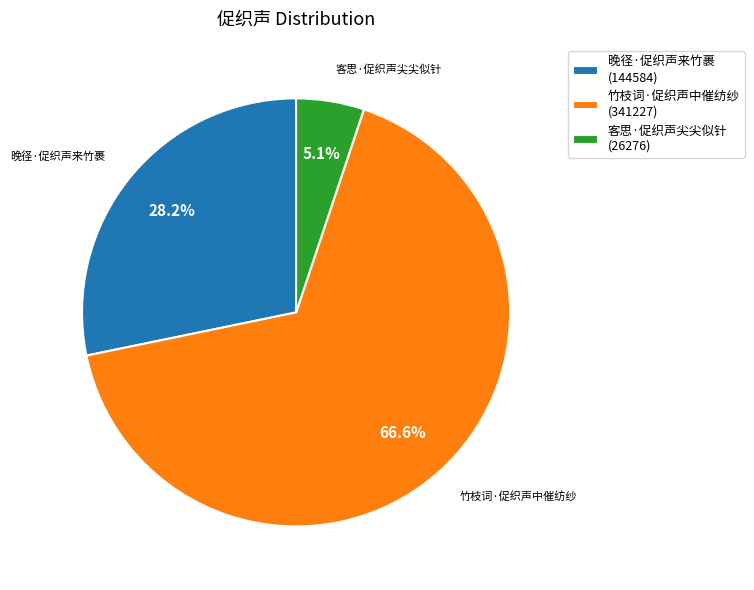

The 晚径·促织声来竹裹 slice represents 42% of the pie. True or false?

False